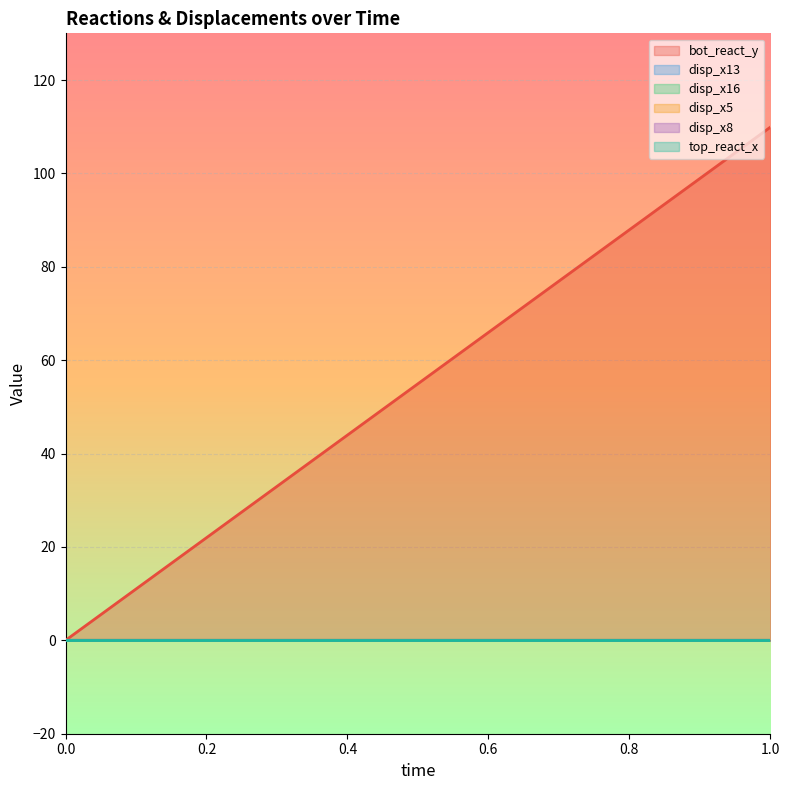

At which category is the sum across all series the highest?

1